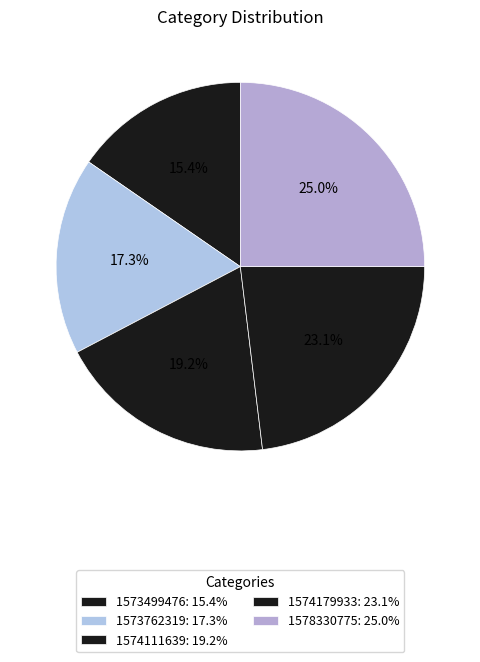

What is the smallest slice in the pie chart?

1573499476